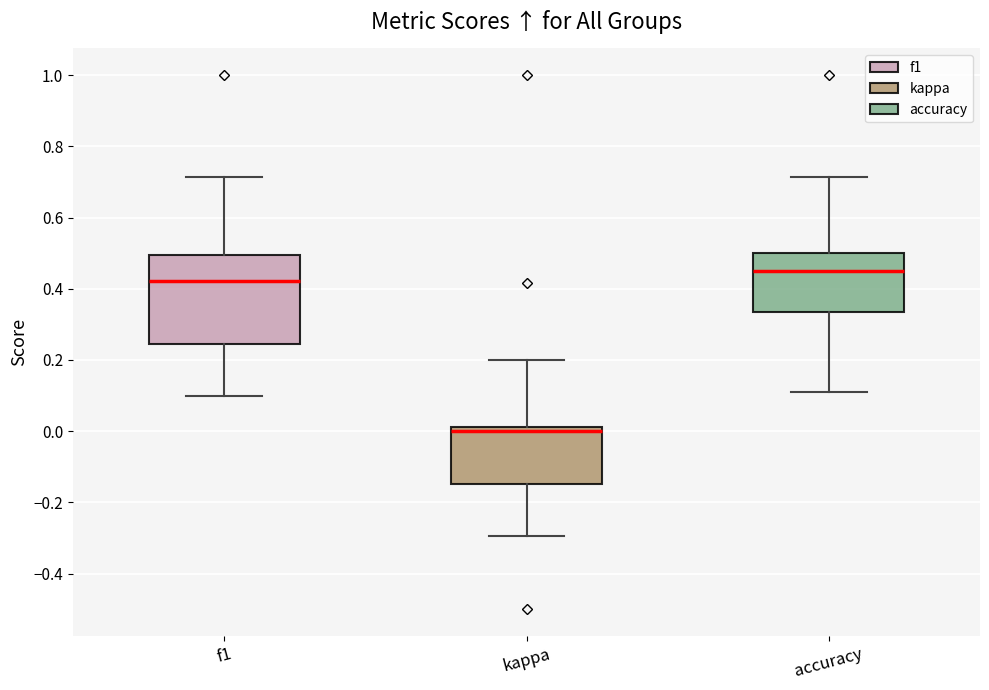

Which box's median line is the highest?

accuracy